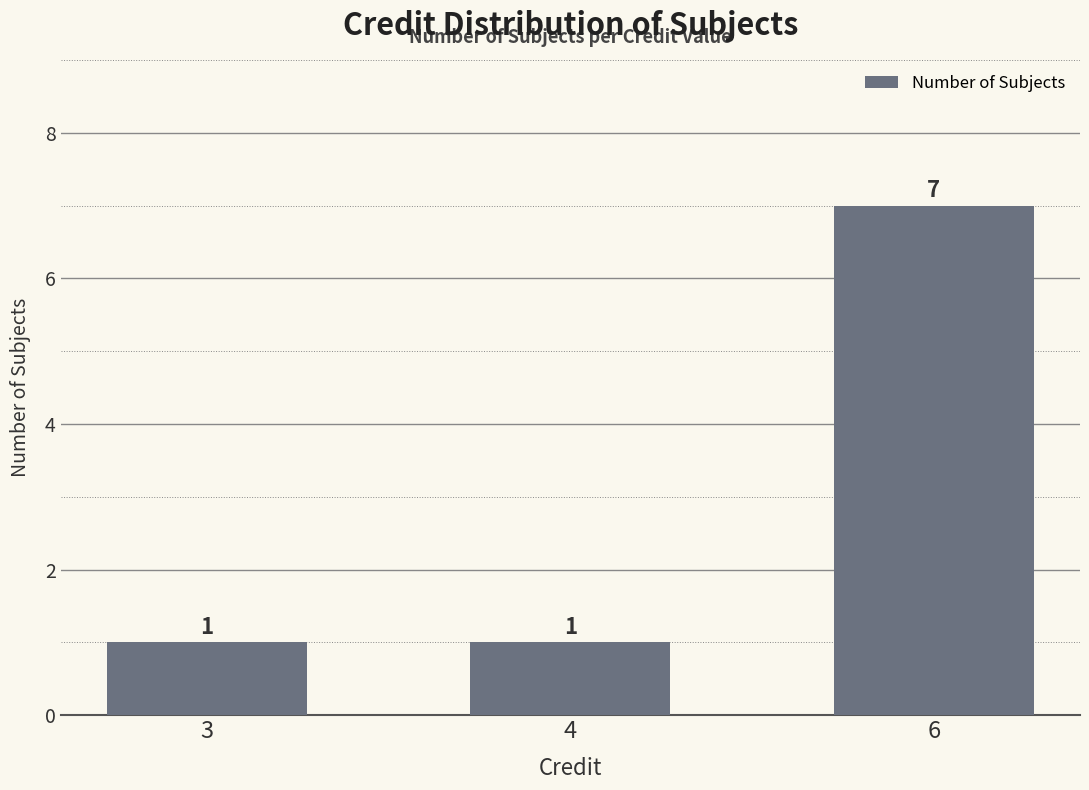

Does the chart contain any negative values?

No